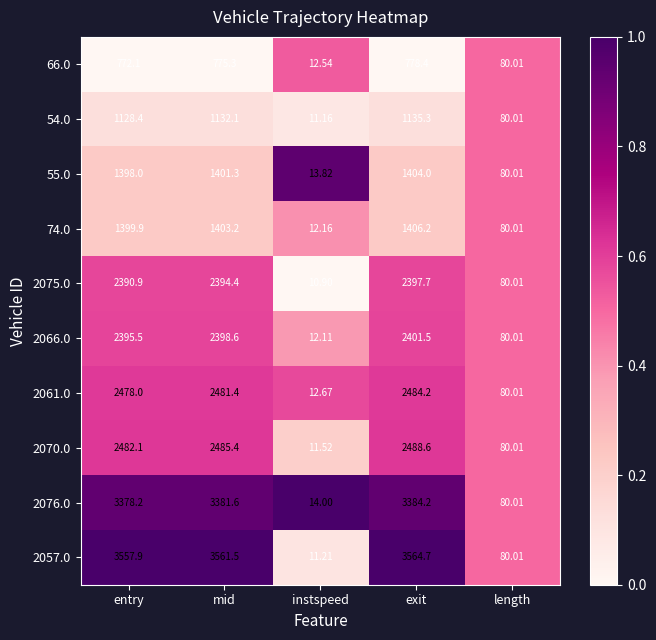

At which category is the sum across all series the highest?

exit